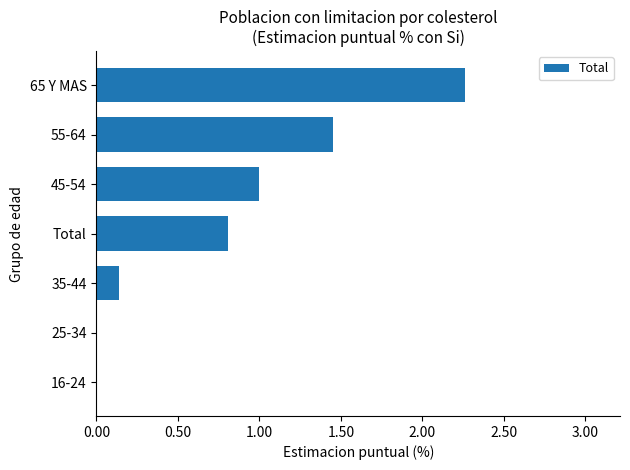

At which category does the chart reach its peak across all series?

65 Y MAS